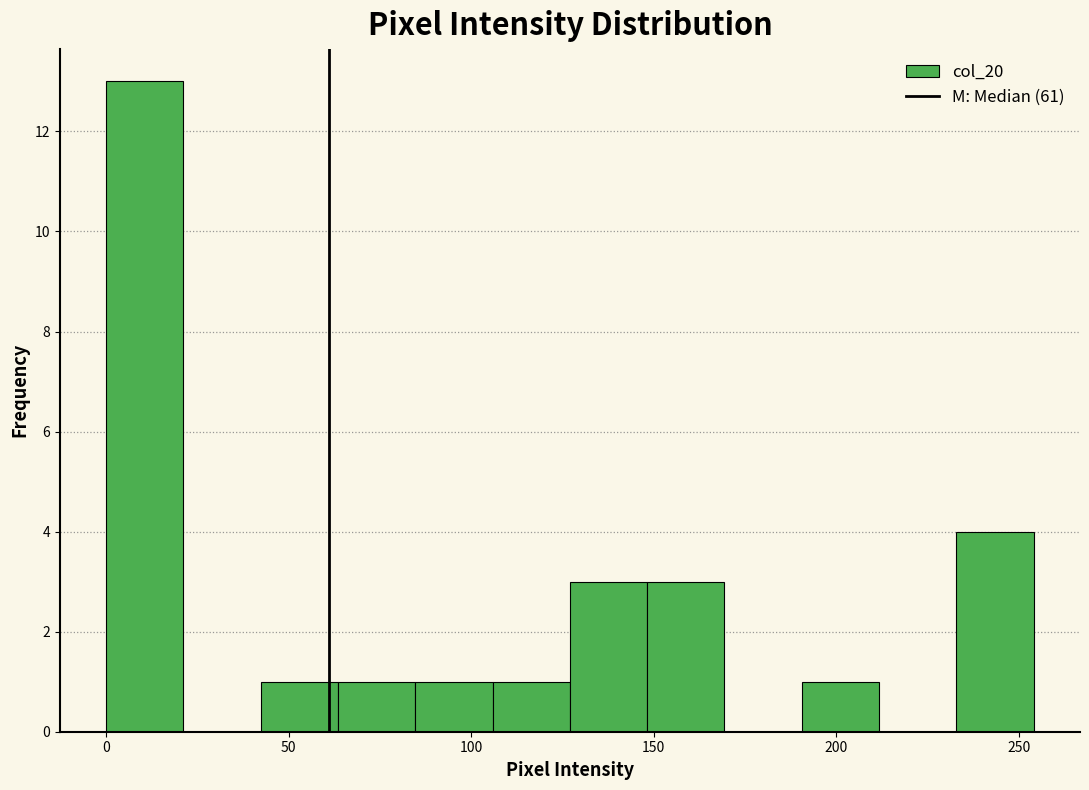

Reading left to right, transcribe this chart: for each bar, give the range it covers on the x-axis and its height. Neither the bar edges nor the heights are printed on the chart, so give them approximately, as read against the axes.

0 to 20: 13
20 to 40: 0
40 to 65: 1
65 to 85: 1
85 to 105: 1
105 to 125: 1
125 to 150: 3
150 to 170: 3
170 to 190: 0
190 to 210: 1
210 to 235: 0
235 to 255: 4